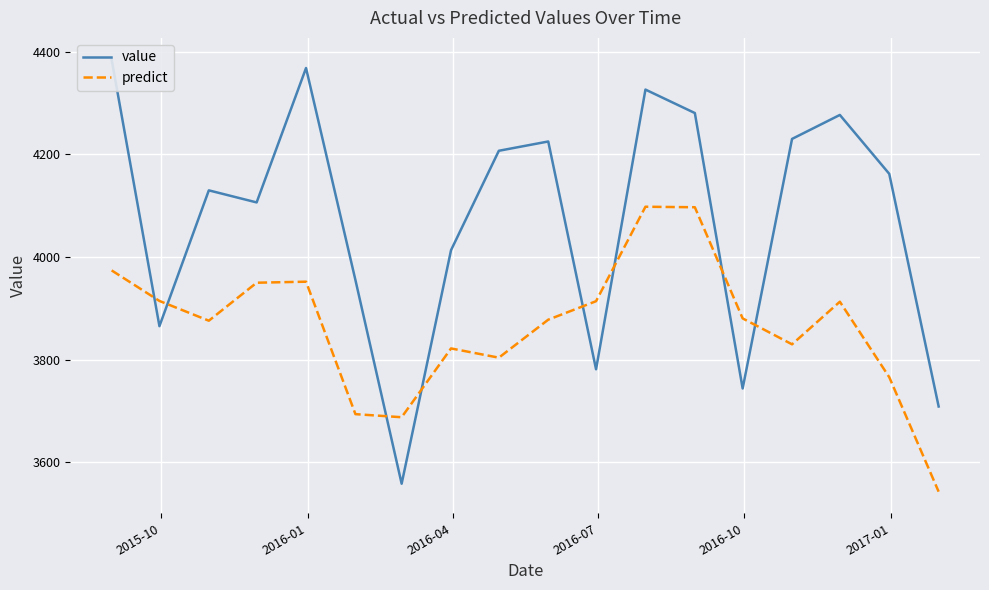

Count the number of data series in this chart.

2